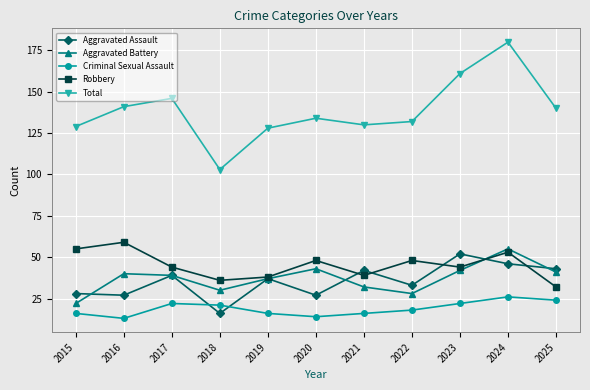

At which category is the sum across all series the highest?

2024